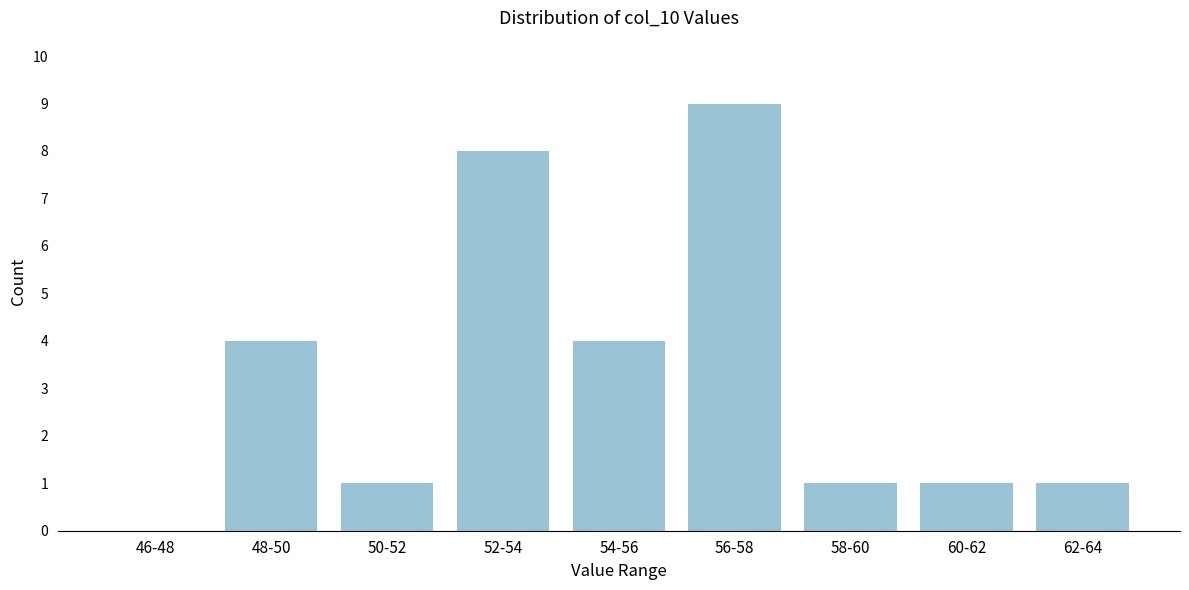

Reading right to left, extract all data points from this chart.

62-64=1	60-62=1	58-60=1	56-58=9	54-56=4	52-54=8	50-52=1	48-50=4	46-48=0